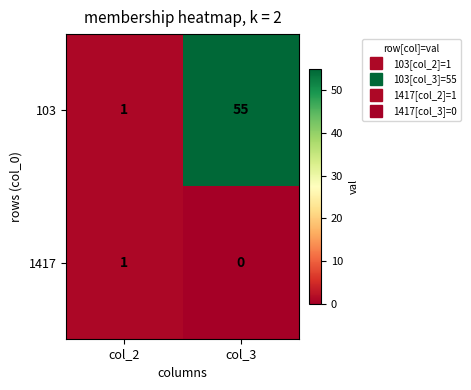

Reading left to right, extract all data points from this chart.

103: 1	55
1417: 1	0